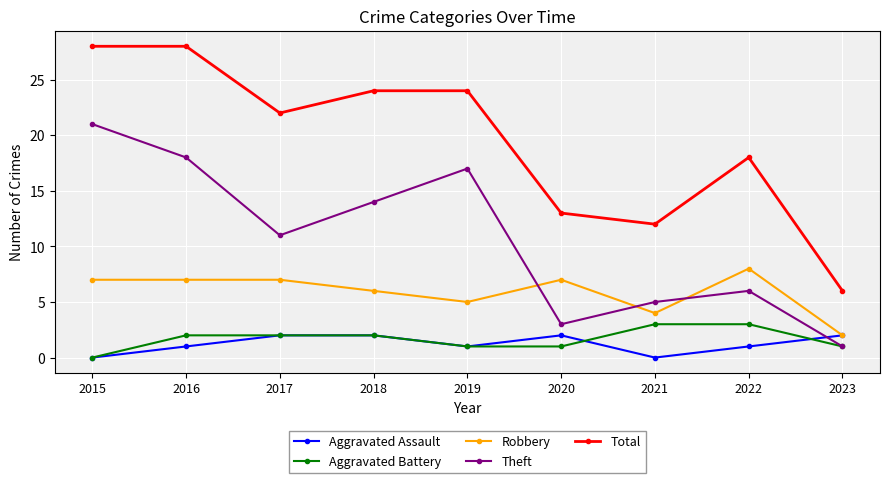

At which label does Aggravated Battery reach its minimum?

2015